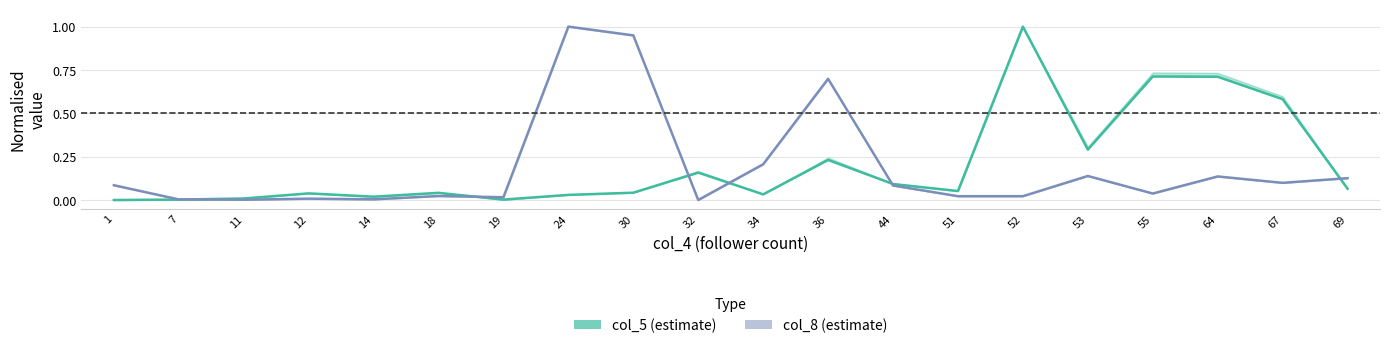

What are all the series names shown in the legend?

col_5 (estimate), col_8 (estimate)